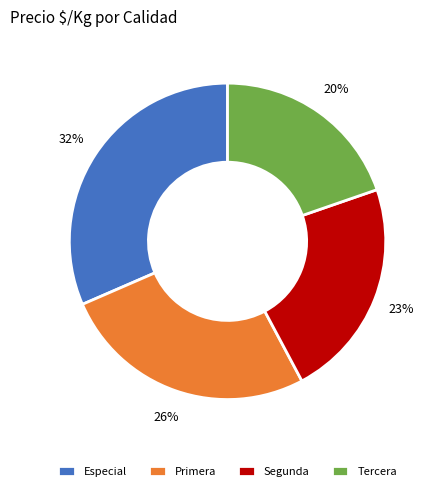

To the nearest percent, what is the average slice percentage?

25%